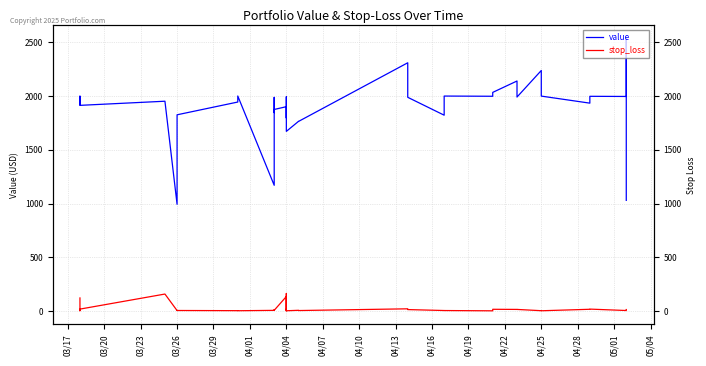

Where is the first local maximum for value?

03/23